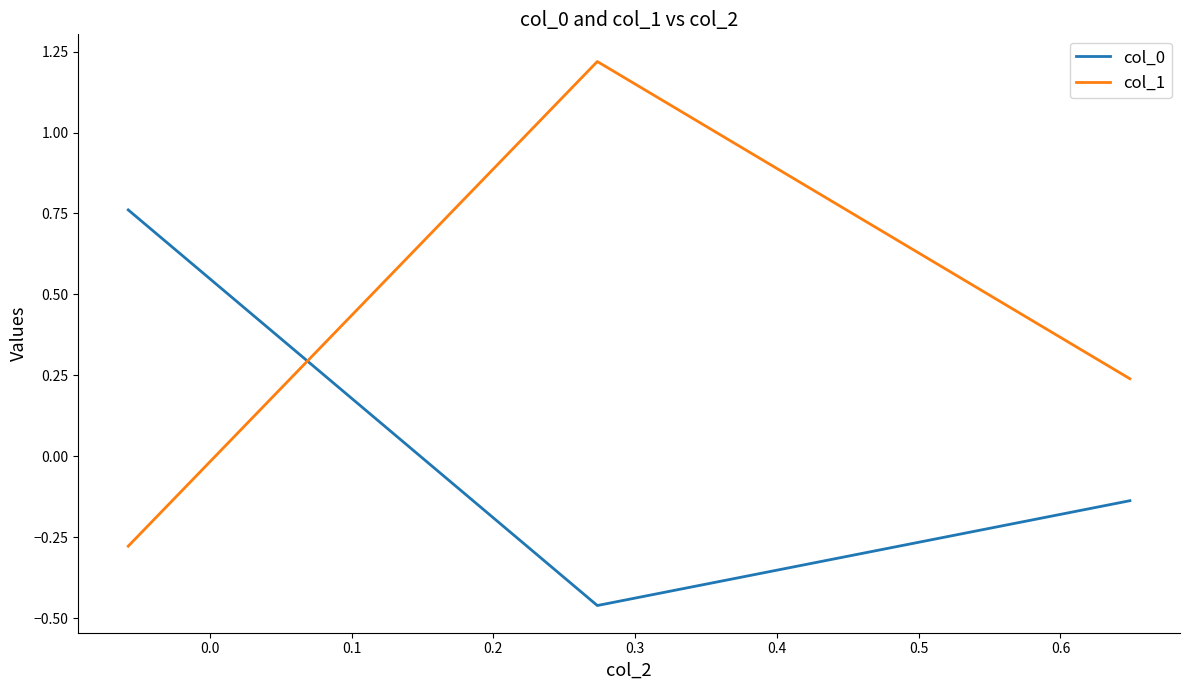

Which series has the largest range (max minus min)?

col_1